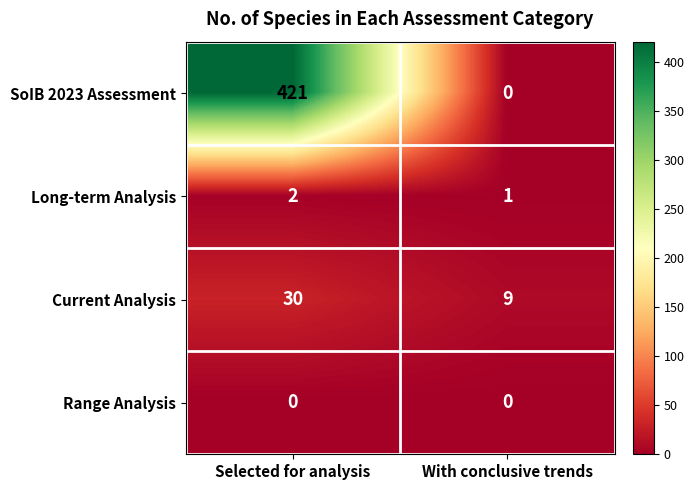

Reading left to right, list all the values displayed in this chart.

SoIB 2023 Assessment: Selected for analysis=421	With conclusive trends=0
Long-term Analysis: Selected for analysis=2	With conclusive trends=1
Current Analysis: Selected for analysis=30	With conclusive trends=9
Range Analysis: Selected for analysis=0	With conclusive trends=0